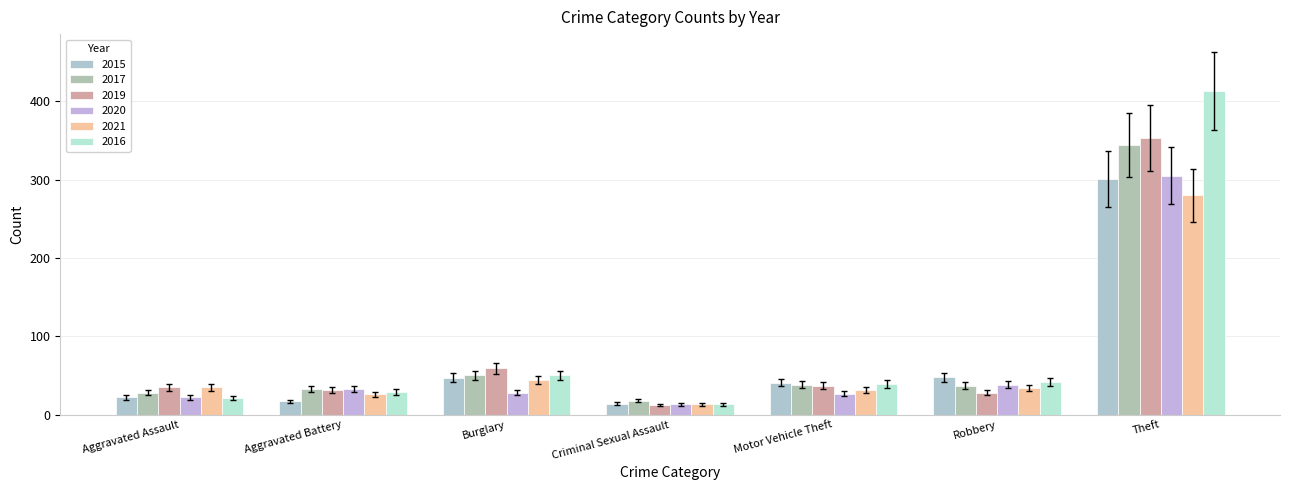

Rank the categories by 2017 value from highest to lowest.

Theft, Burglary, Motor Vehicle Theft, Robbery, Aggravated Battery, Aggravated Assault, Criminal Sexual Assault